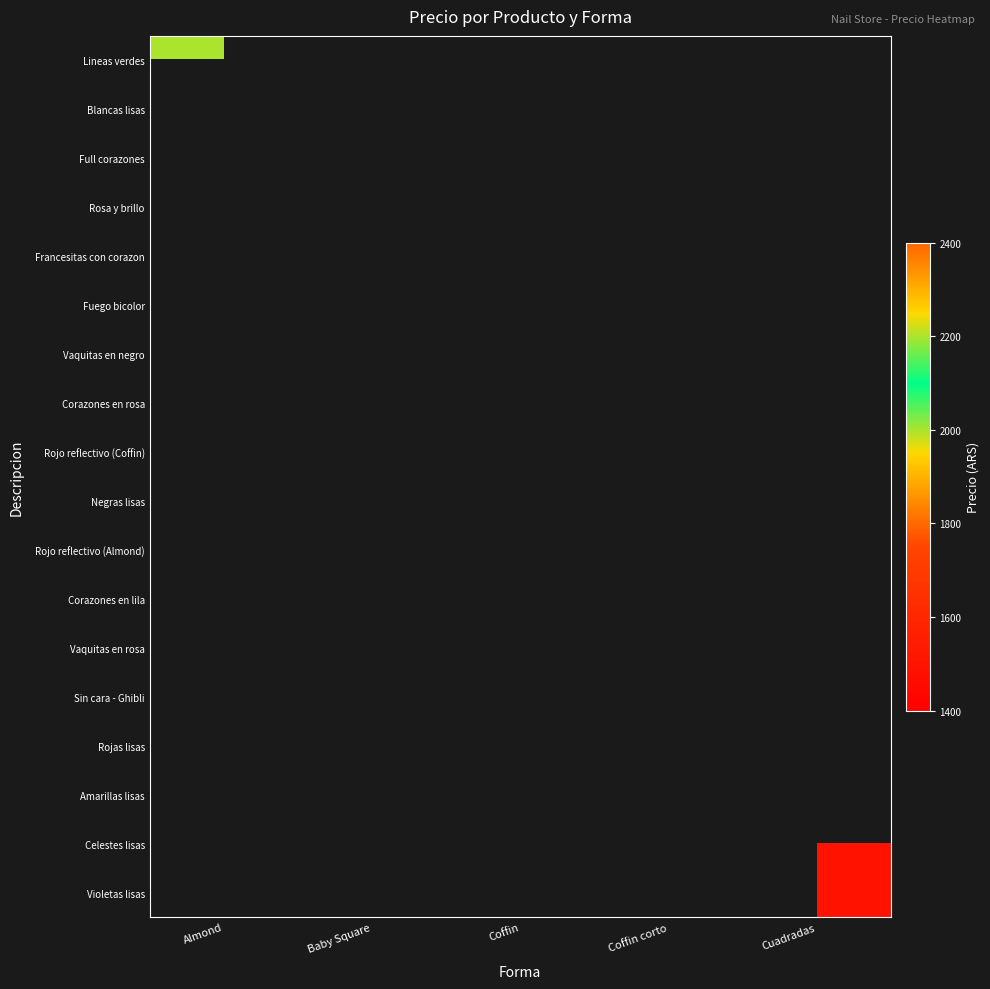

Is the value of Rojo reflectivo (Almond) at Baby Square greater than the value of Rosa y brillo at Baby Square?

No